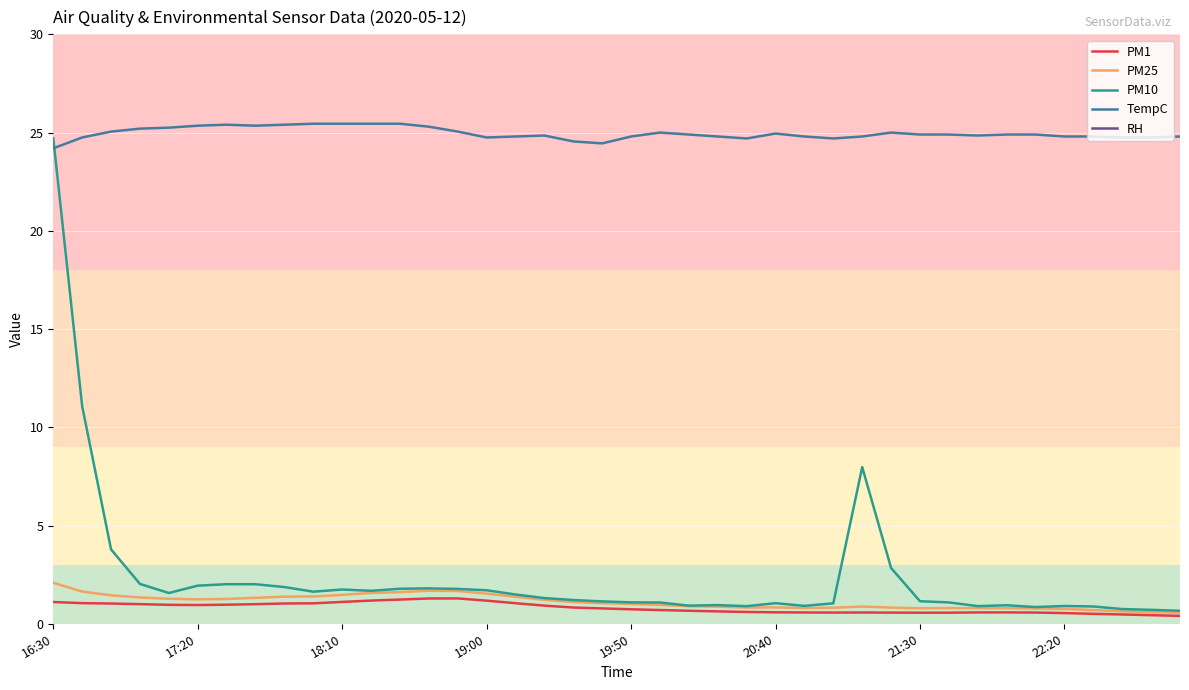

True or false: PM1 has a value of 0.6 at 21:30.

True